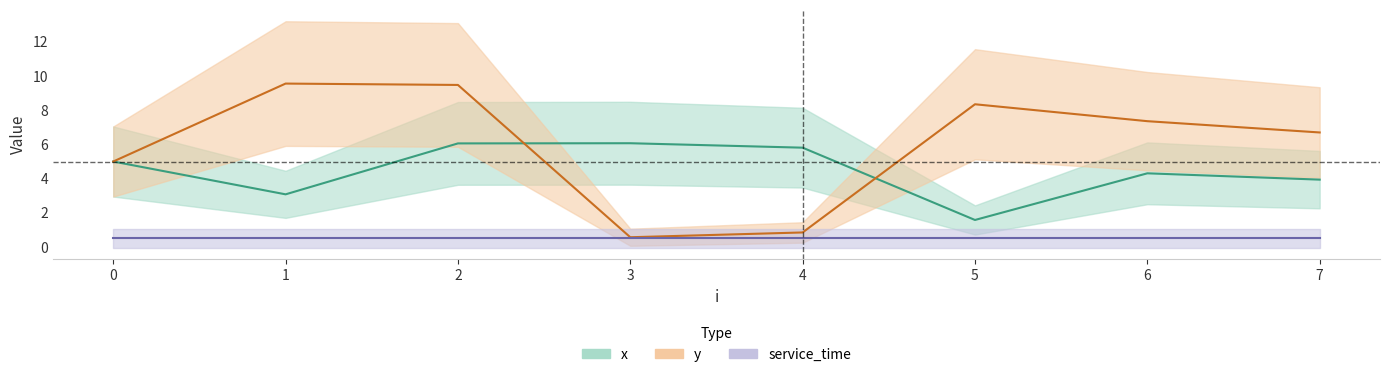

Rank the categories by x value from lowest to highest.

5, 1, 7, 6, 0, 4, 2, 3